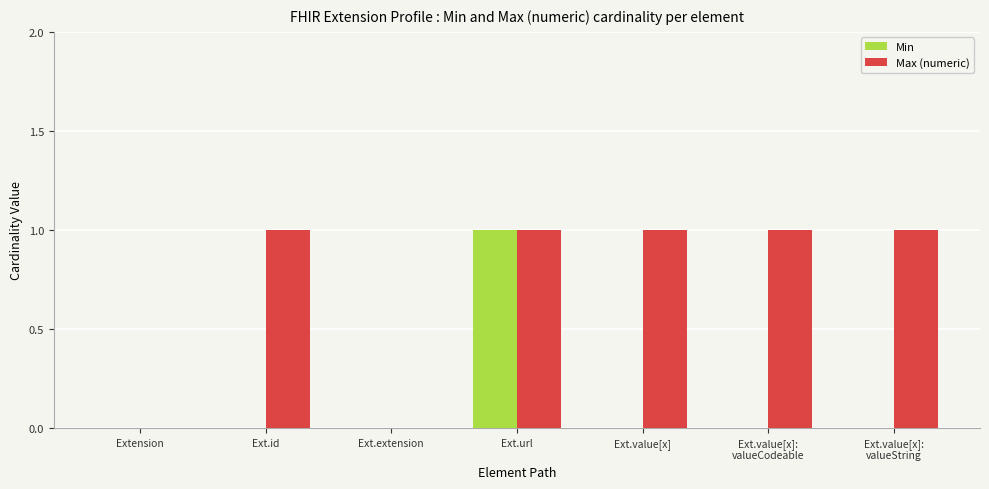

True or false: Max (numeric) has a value of 2 at Ext.value[x]:
valueCodeable.

False